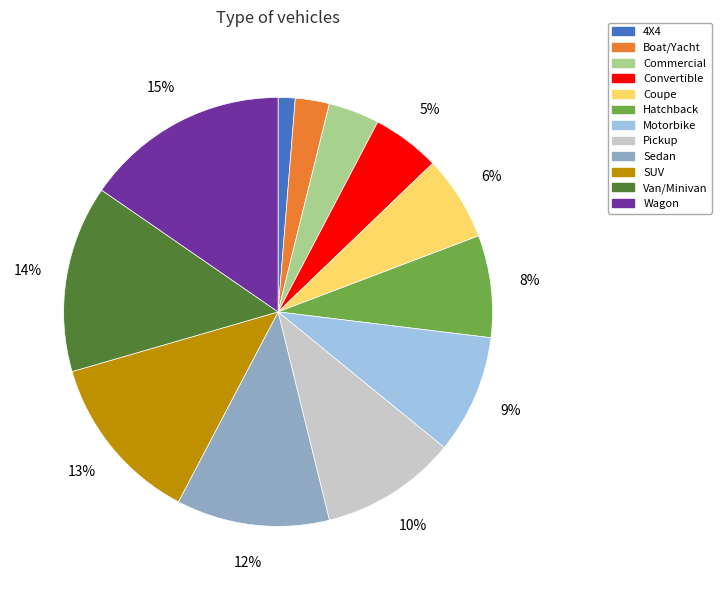

How many segments does this pie chart have?

12